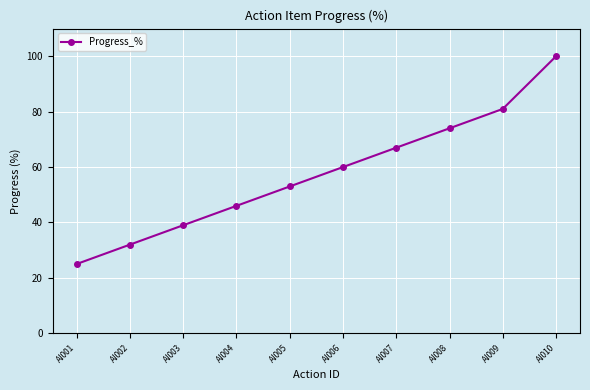

Reading right to left, extract all data points from this chart.

AI010=100	AI009=81	AI008=74	AI007=67	AI006=60	AI005=53	AI004=46	AI003=39	AI002=32	AI001=25